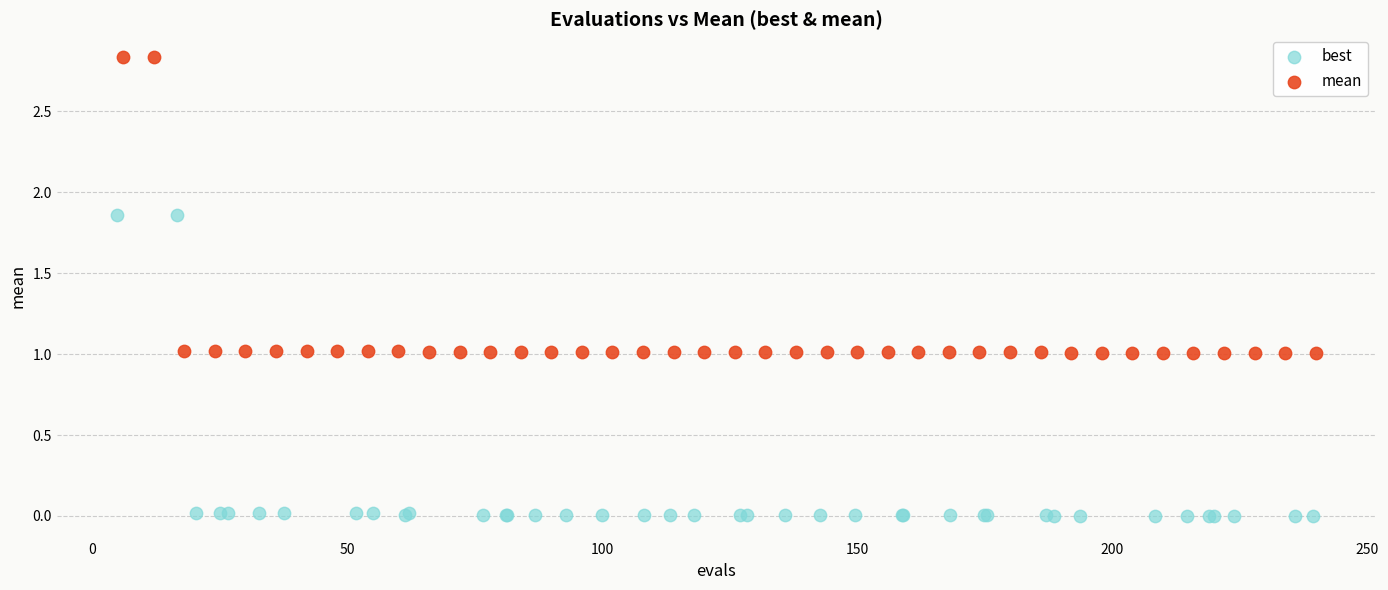

Which series reaches the minimum Y coordinate?

best